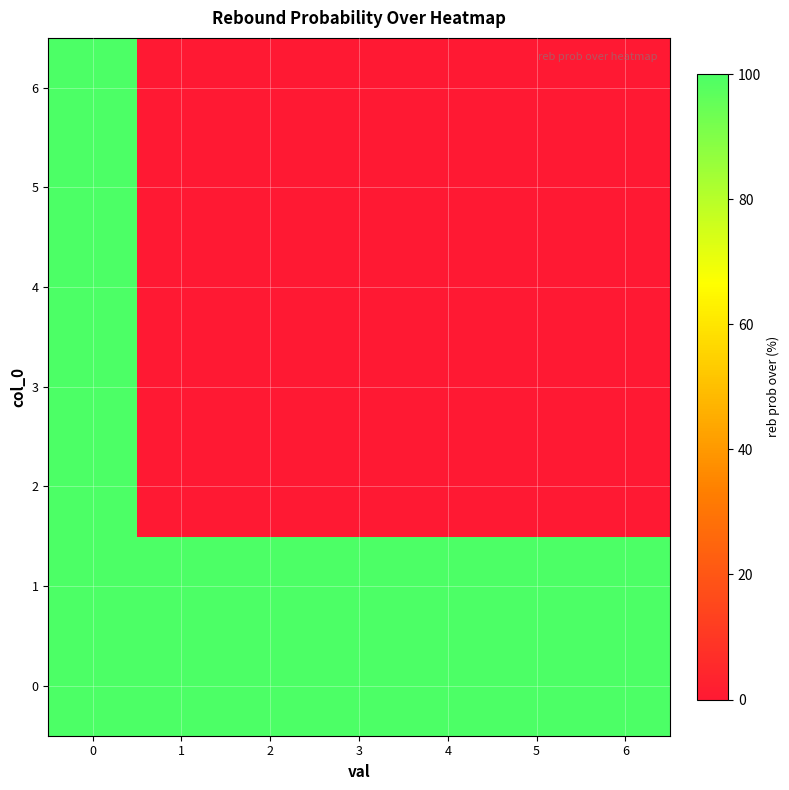

What is the total value across all series at 3?

200